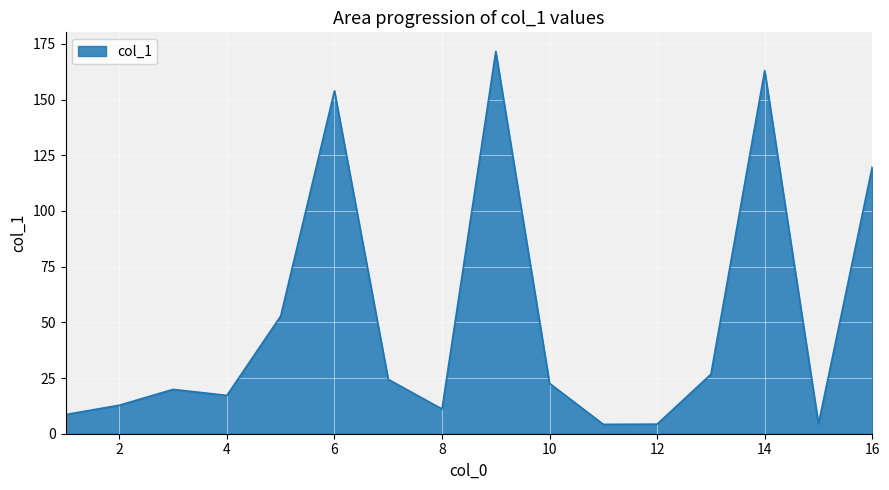

What is the smallest value displayed?

4.2